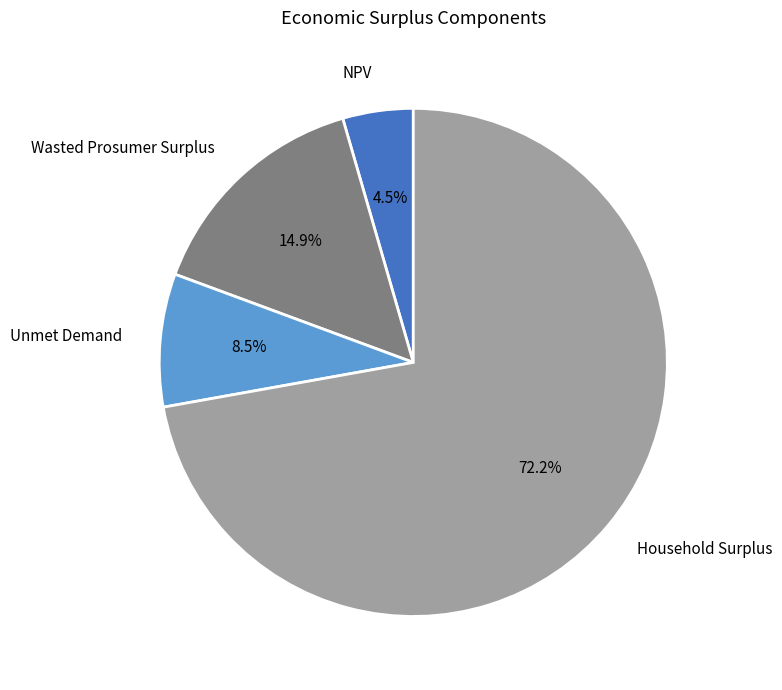

To the nearest percent, what is the difference between the largest and smallest slice percentages?

68%